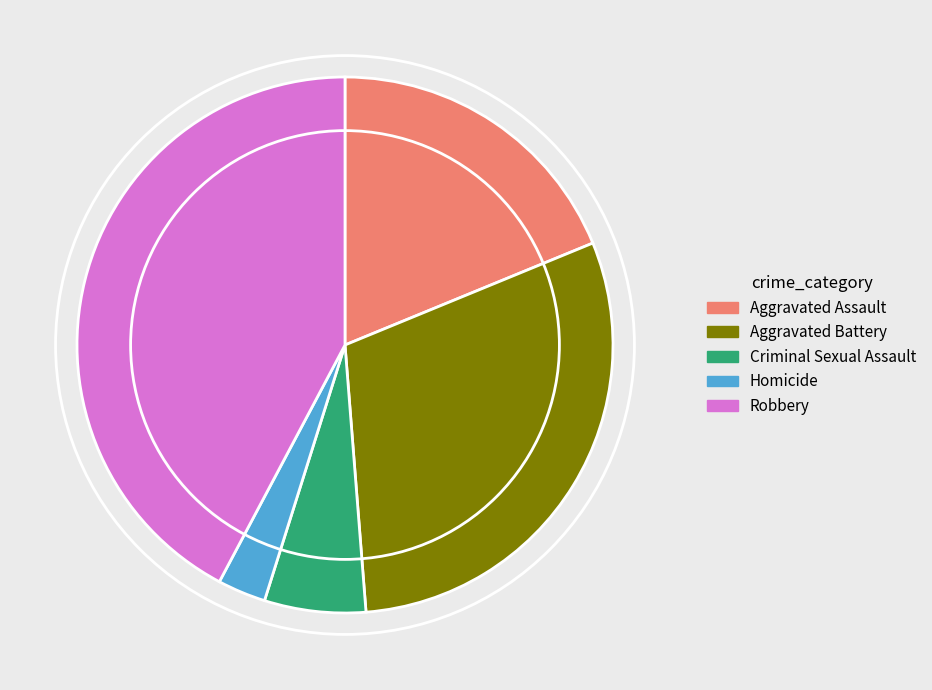

Is it true that Criminal Sexual Assault is 1% of the pie?

False